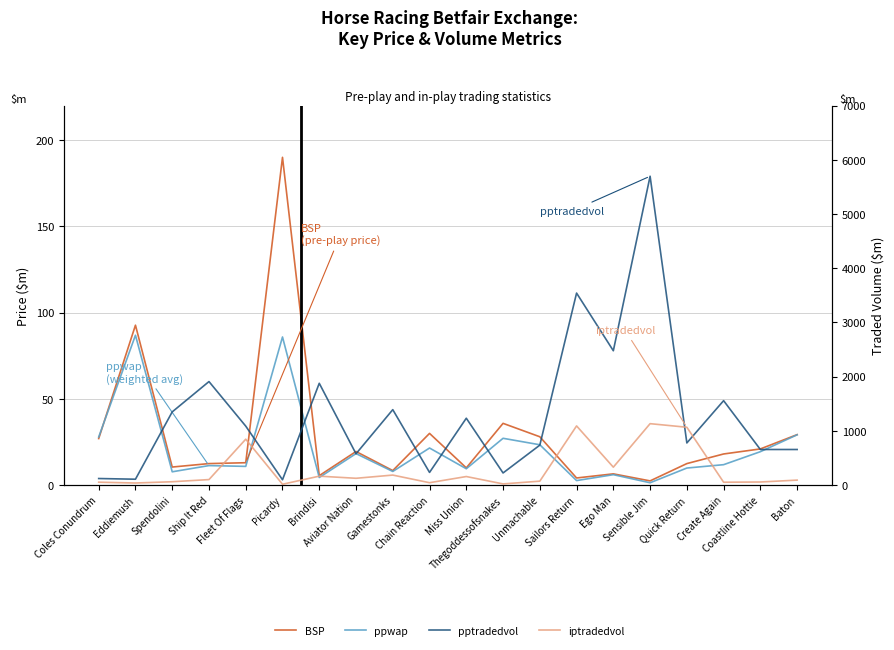

What is the difference between the maximum and second lowest values in the pptradedvol series?

5587.1